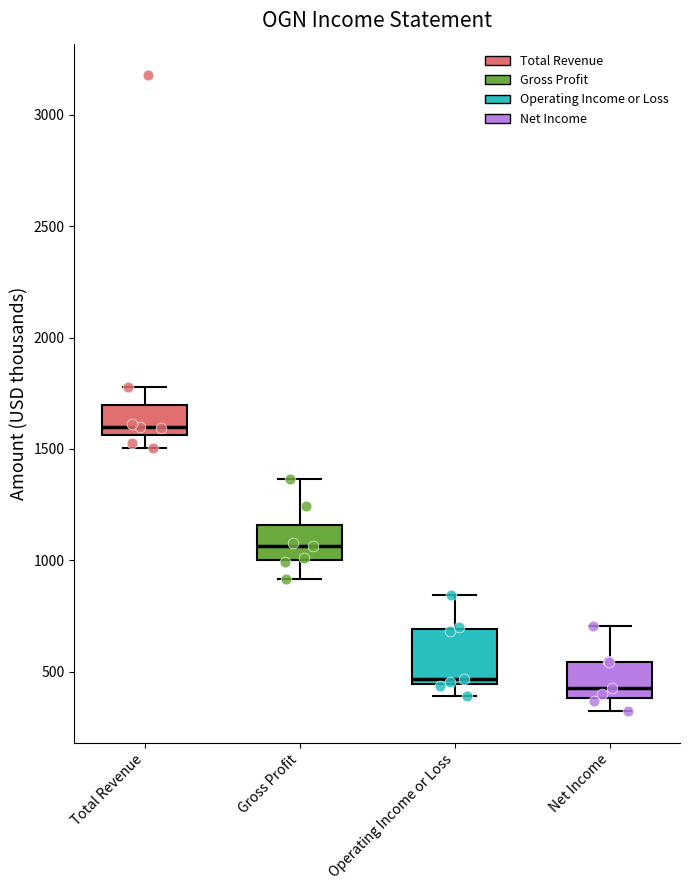

Which box is the tallest, from its lower edge to its upper edge?

Operating Income or Loss